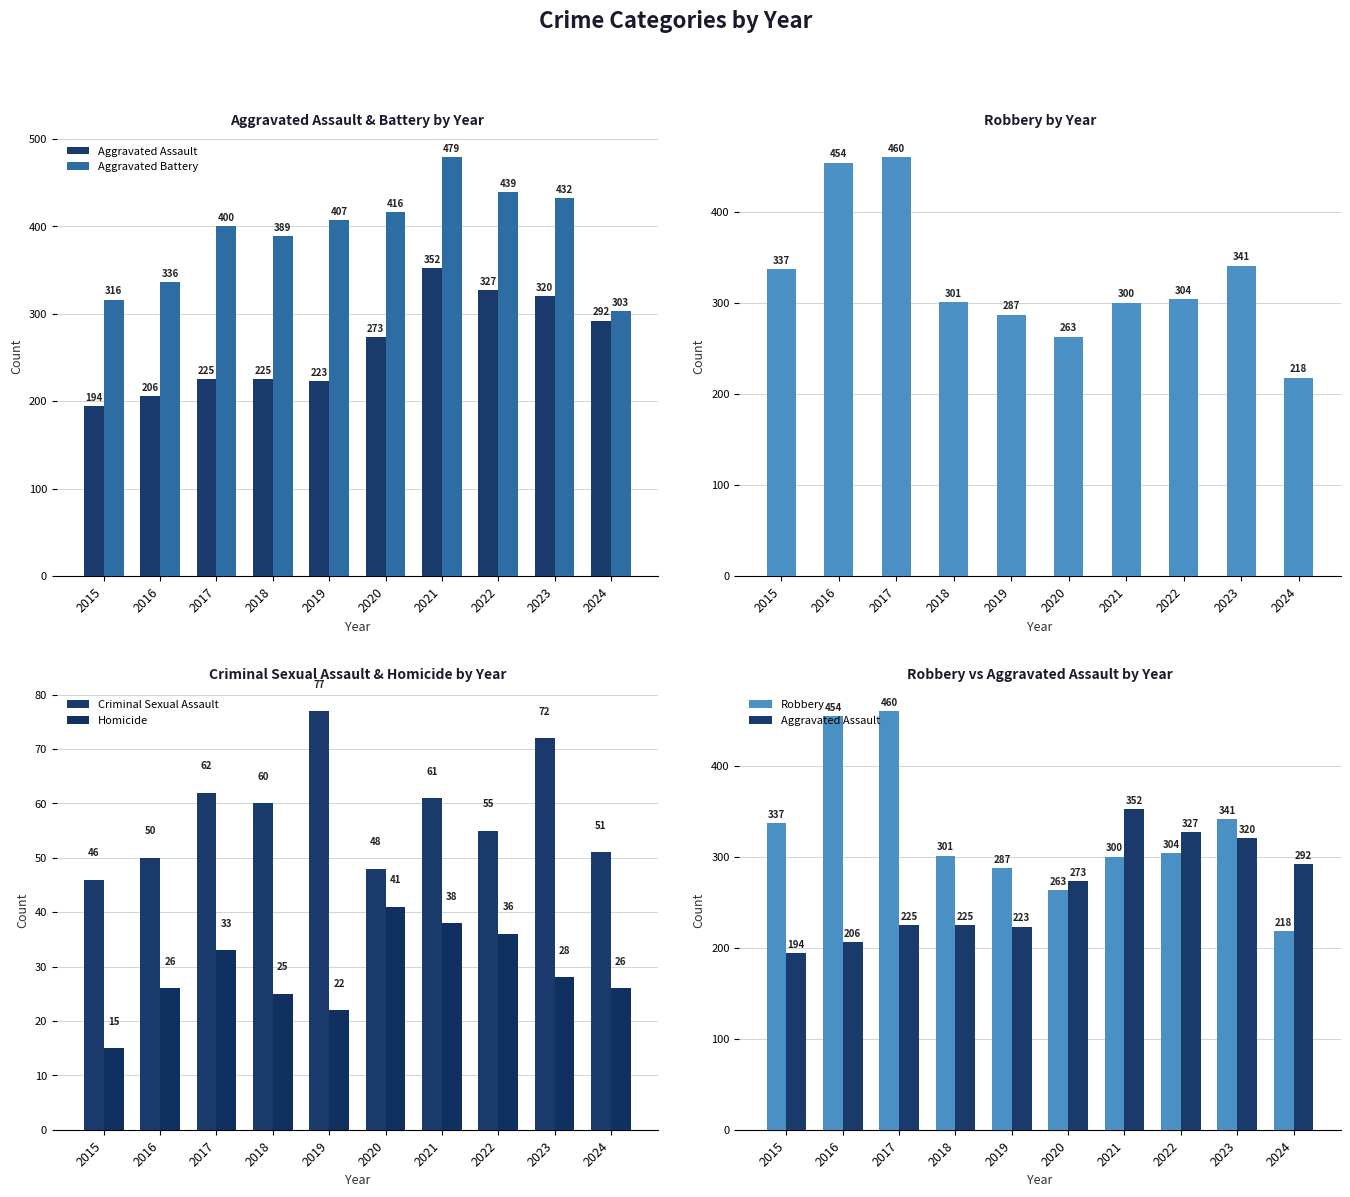

At which category does the chart reach its peak across all series?

2021